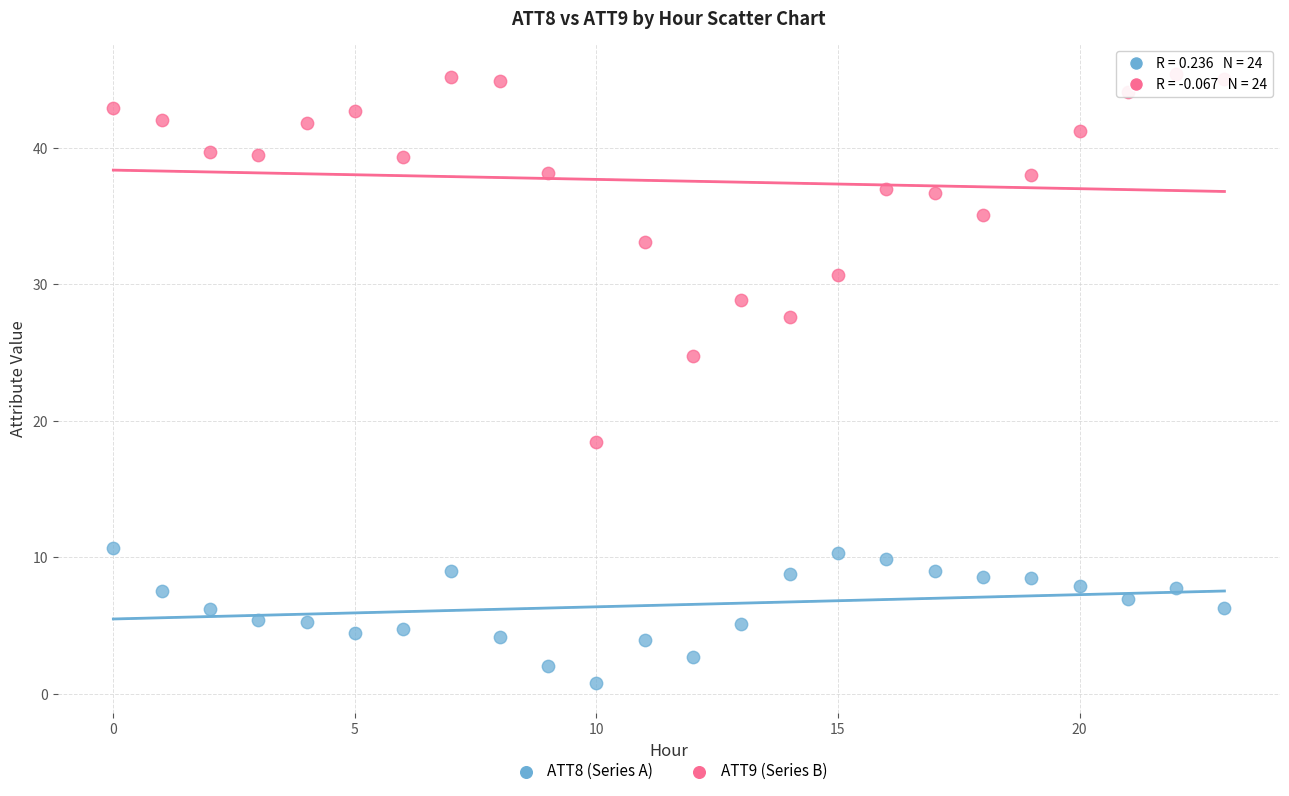

Which series contains the lowest Y value?

ATT8 (Series A)